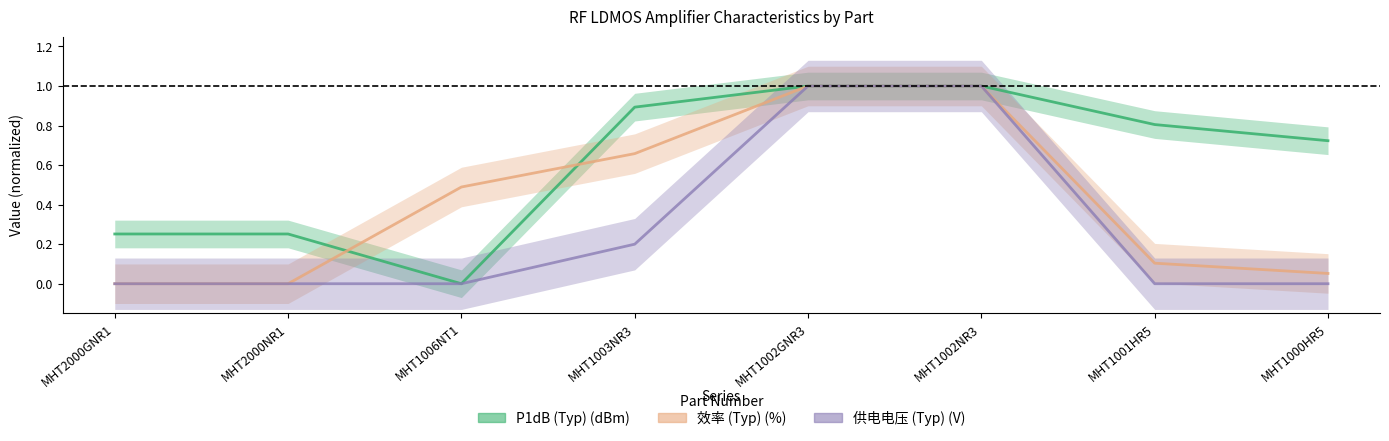

Which series changed the most between MHT1003NR3 and MHT1002NR3?

供电电压 (Typ) (V)